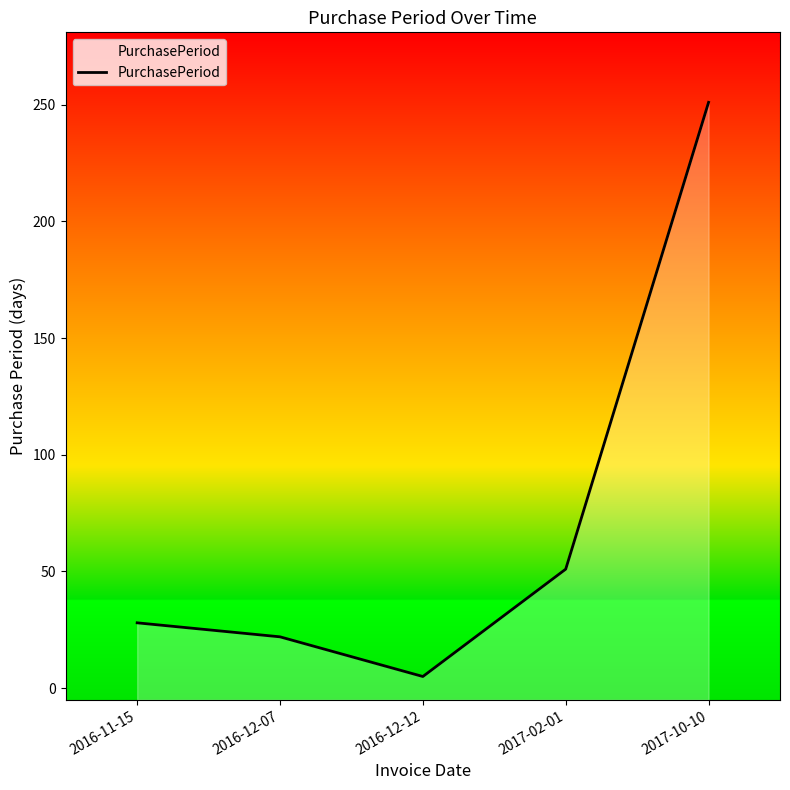

List the labels in order of value, largest first.

2017-10-10, 2017-02-01, 2016-11-15, 2016-12-07, 2016-12-12